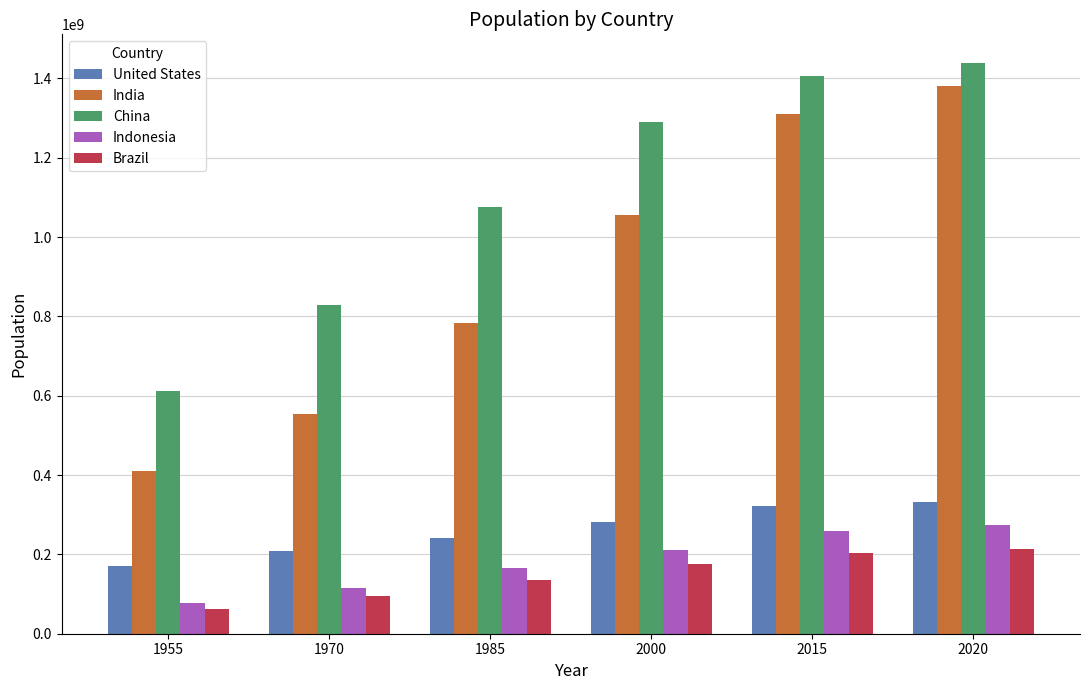

Reading right to left, transcribe all the data shown in this chart.

United States: 331002651	320878310	281710909	240499825	209513341	171685336
India: 1380004385	1310152403	1056575549	784360008	555189792	409880595
China: 1439323776	1406847870	1290550765	1075589361	827601394	612241554
Indonesia: 273523615	258383256	211513823	164982451	114793178	77273425
Brazil: 212559417	204471769	174790340	135274080	95113265	62533919